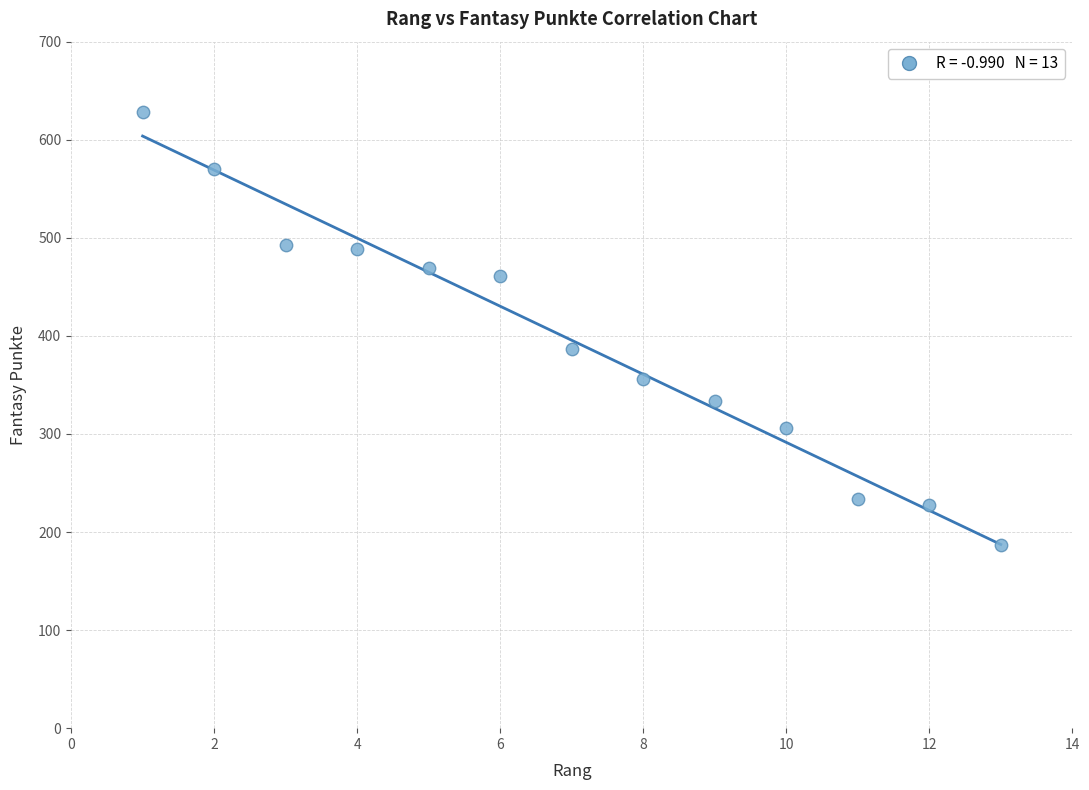

What is the range of X values (max minus min)?

12